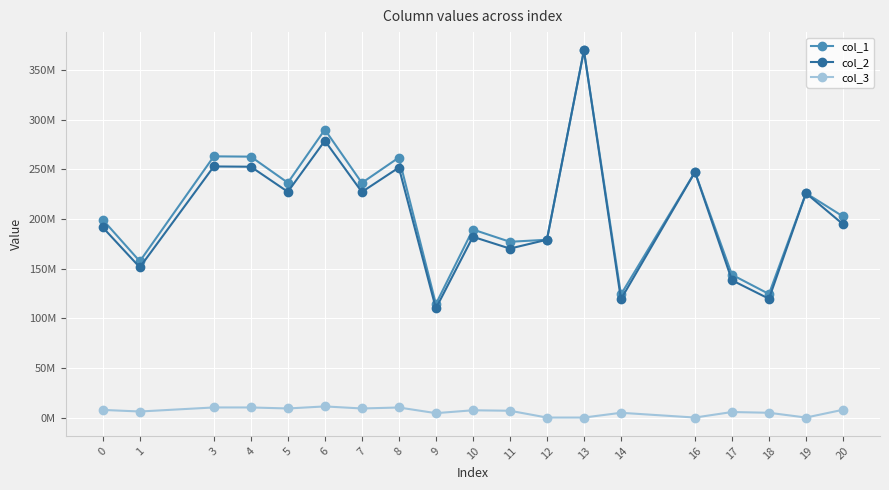

Which series has the largest total across all categories?

col_1